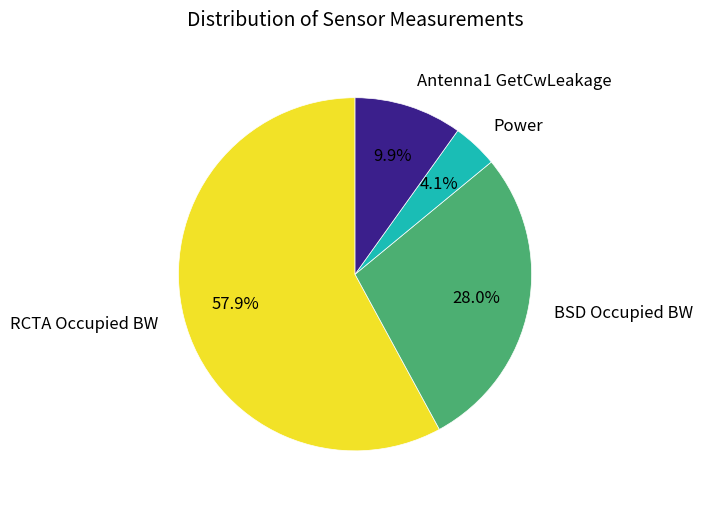

How many segments does this pie chart have?

4